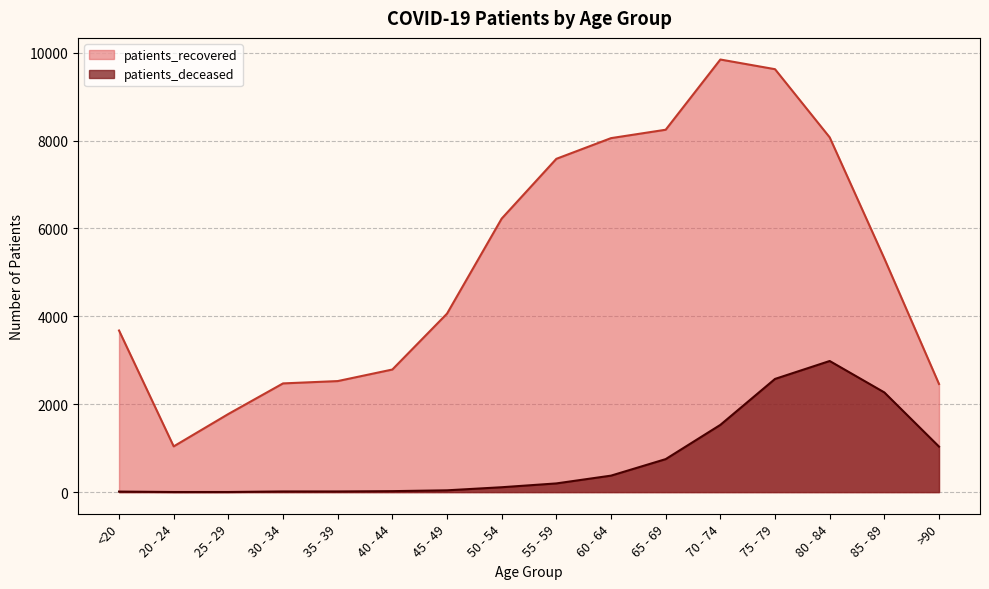

What is the label of the 14th point from the right?

25 - 29